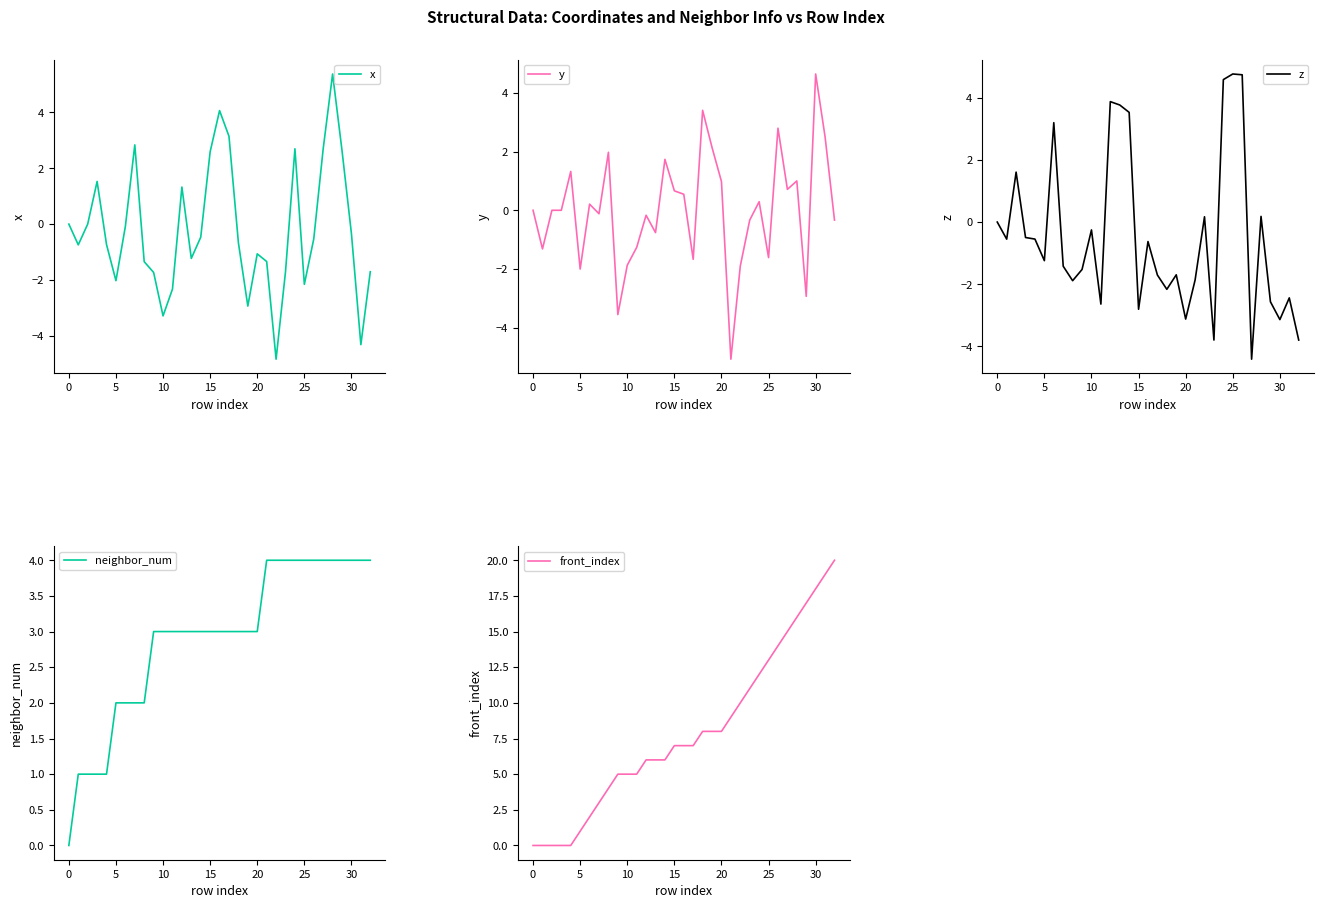

True or false: z has more than 0 points higher than both neighbors.

True